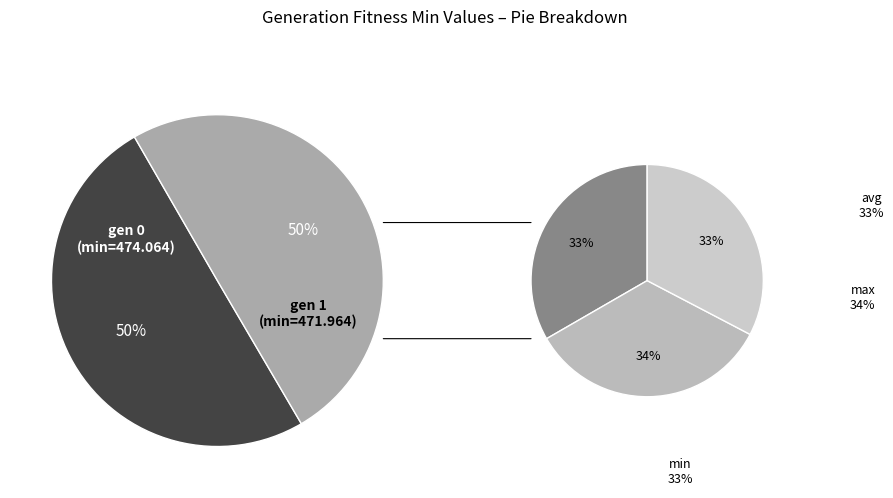

Do gen 1 (min=471.964) and gen 0 (min=474.064) together represent more than half of the pie?

Yes